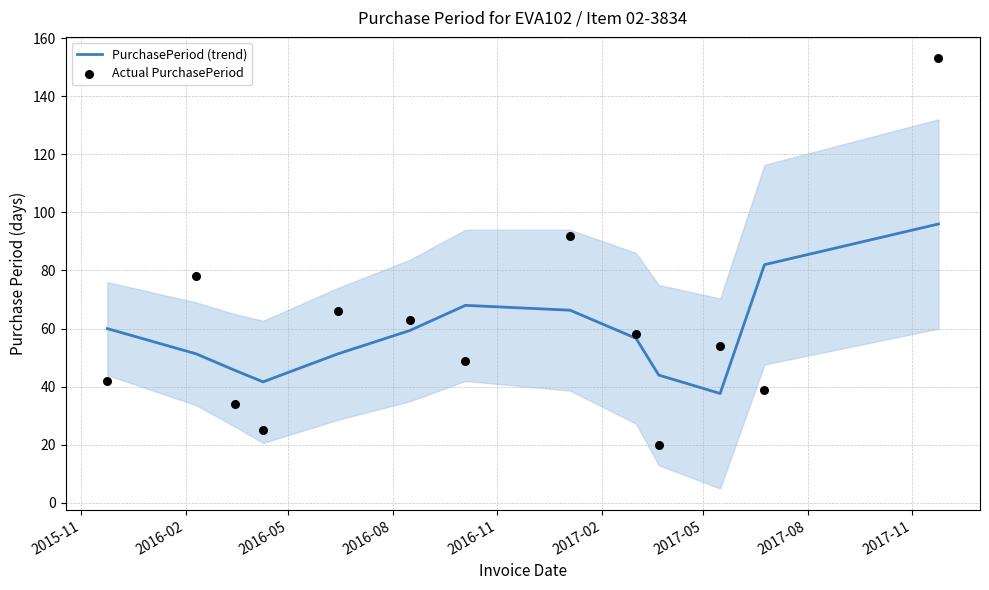

At how many categories does at least one series exceed 84?

2